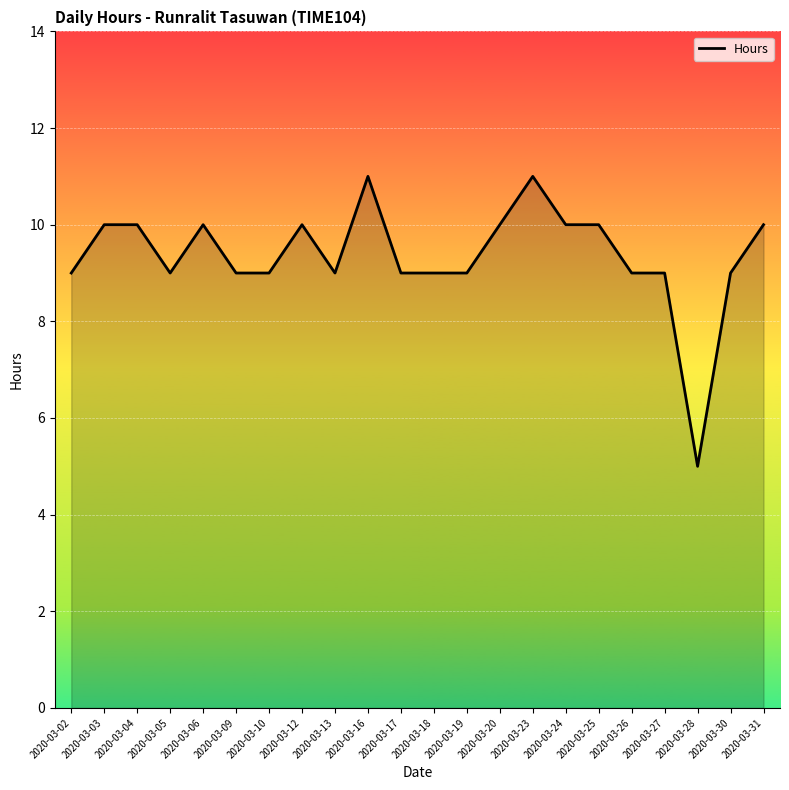

What is the change in value from 2020-03-23 to 2020-03-27?

-2